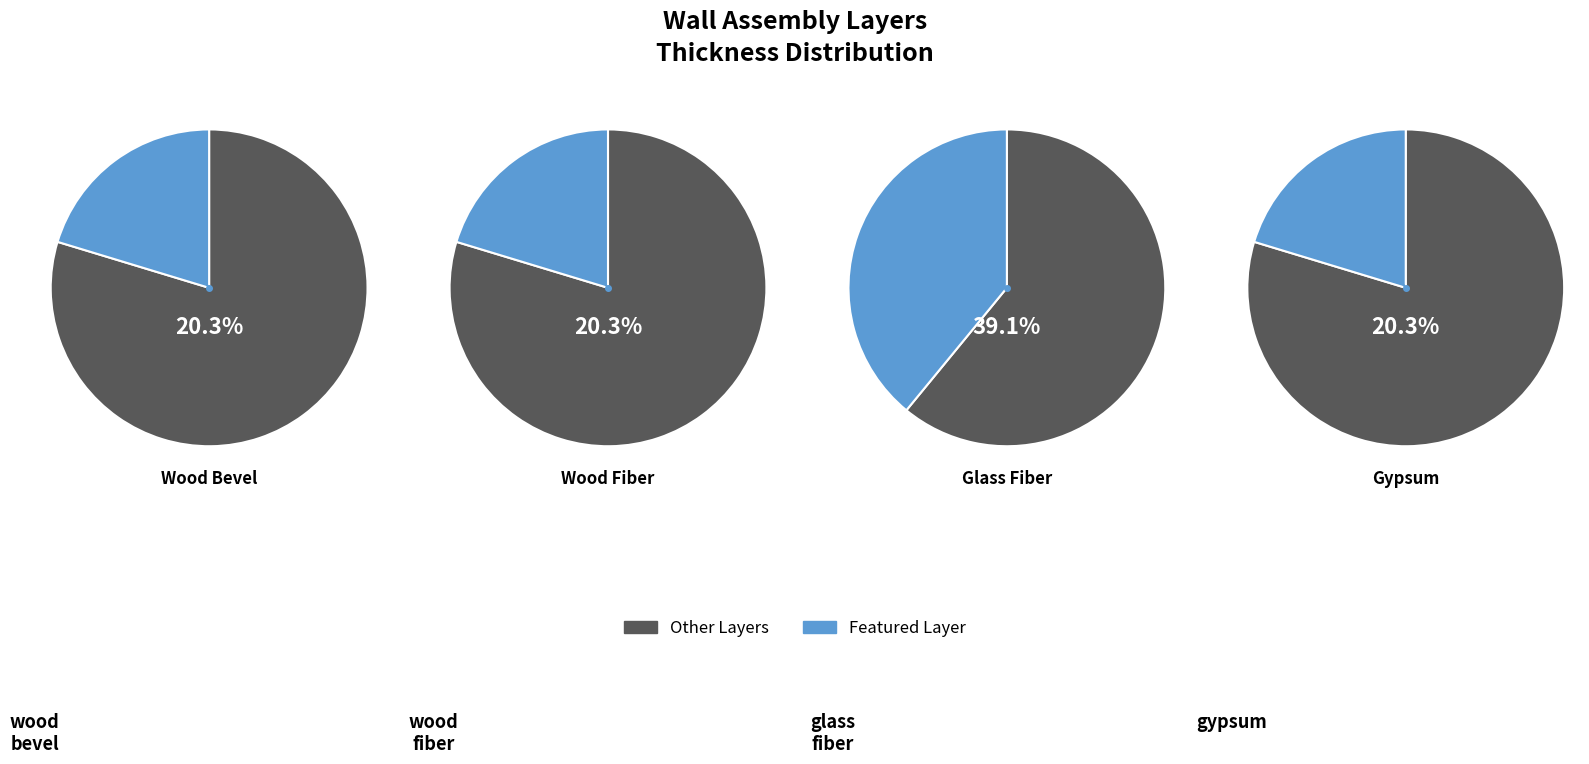

True or false: gypsum accounts for 20% of the total.

True